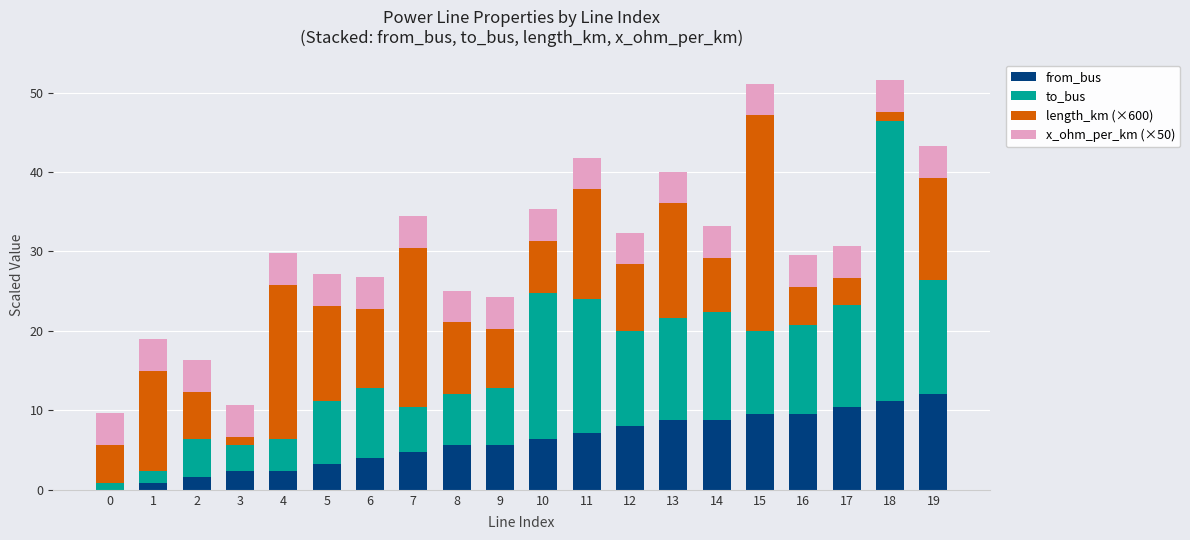

What is the sum of all from_bus values?

122.4